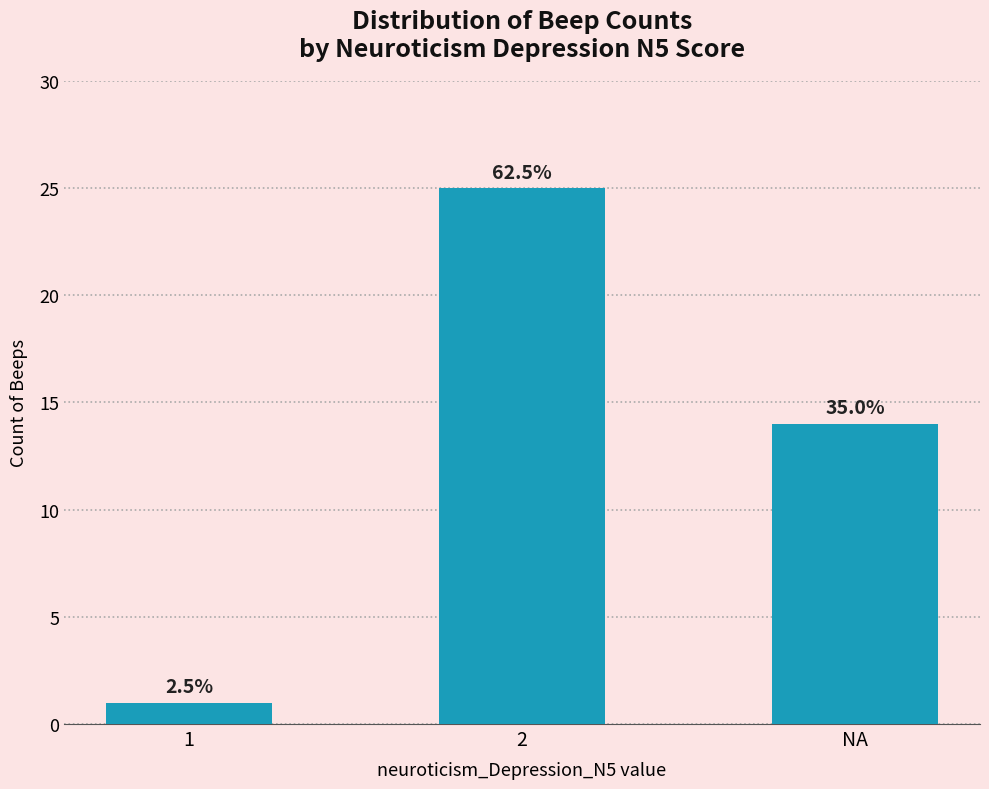

Are the bars horizontal?

No